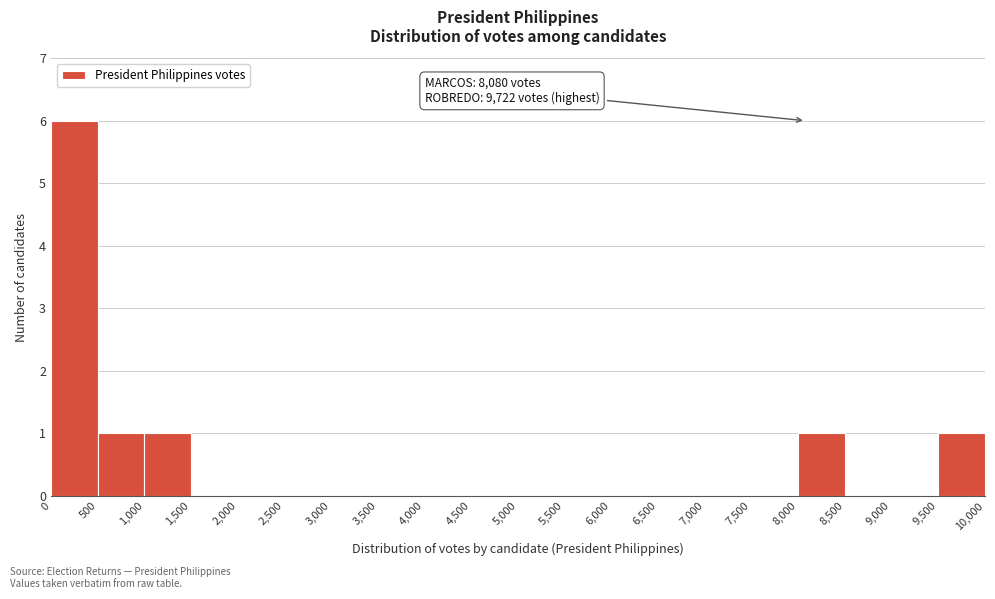

Which range on the x-axis has the tallest bar?

0 to 500